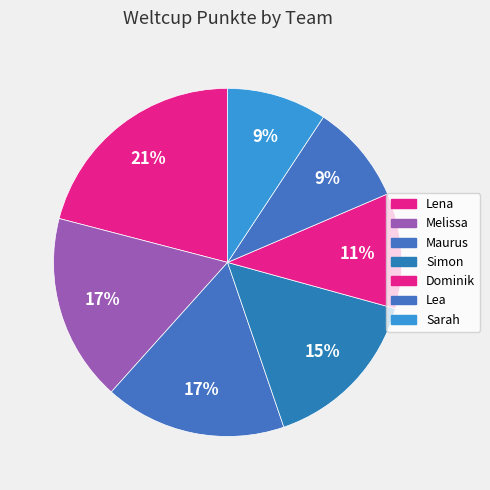

To the nearest percent, what is the difference between the Maurus and Lea slice percentages?

8%